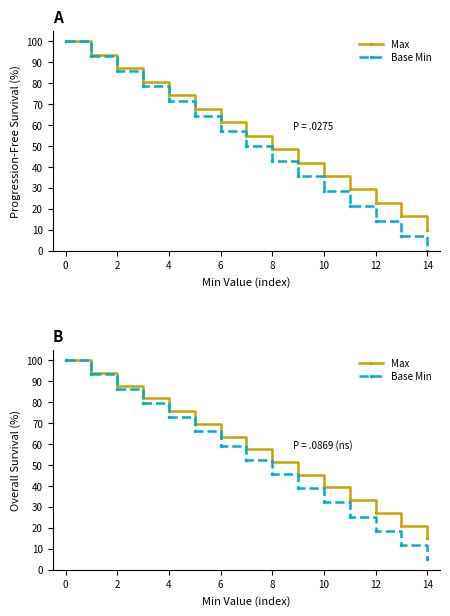

What is the difference between the Base Min values at 10 and 0?

67.9